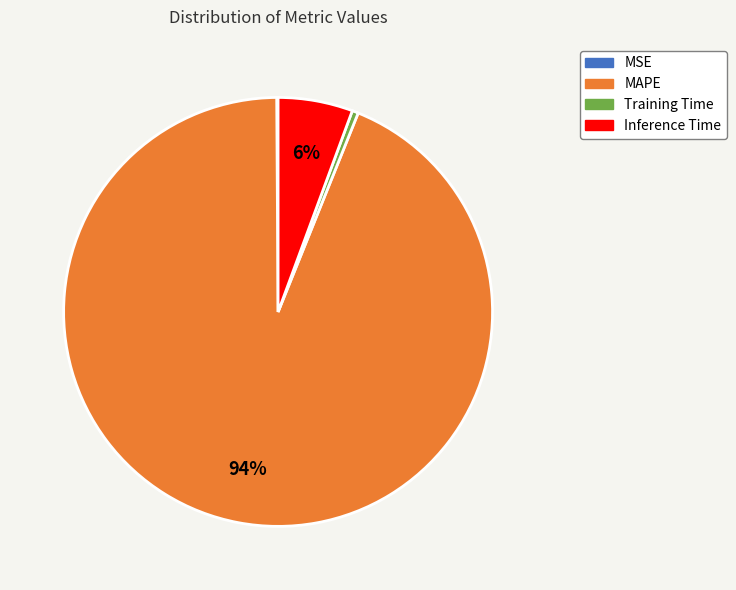

Does any single category account for the majority?

Yes